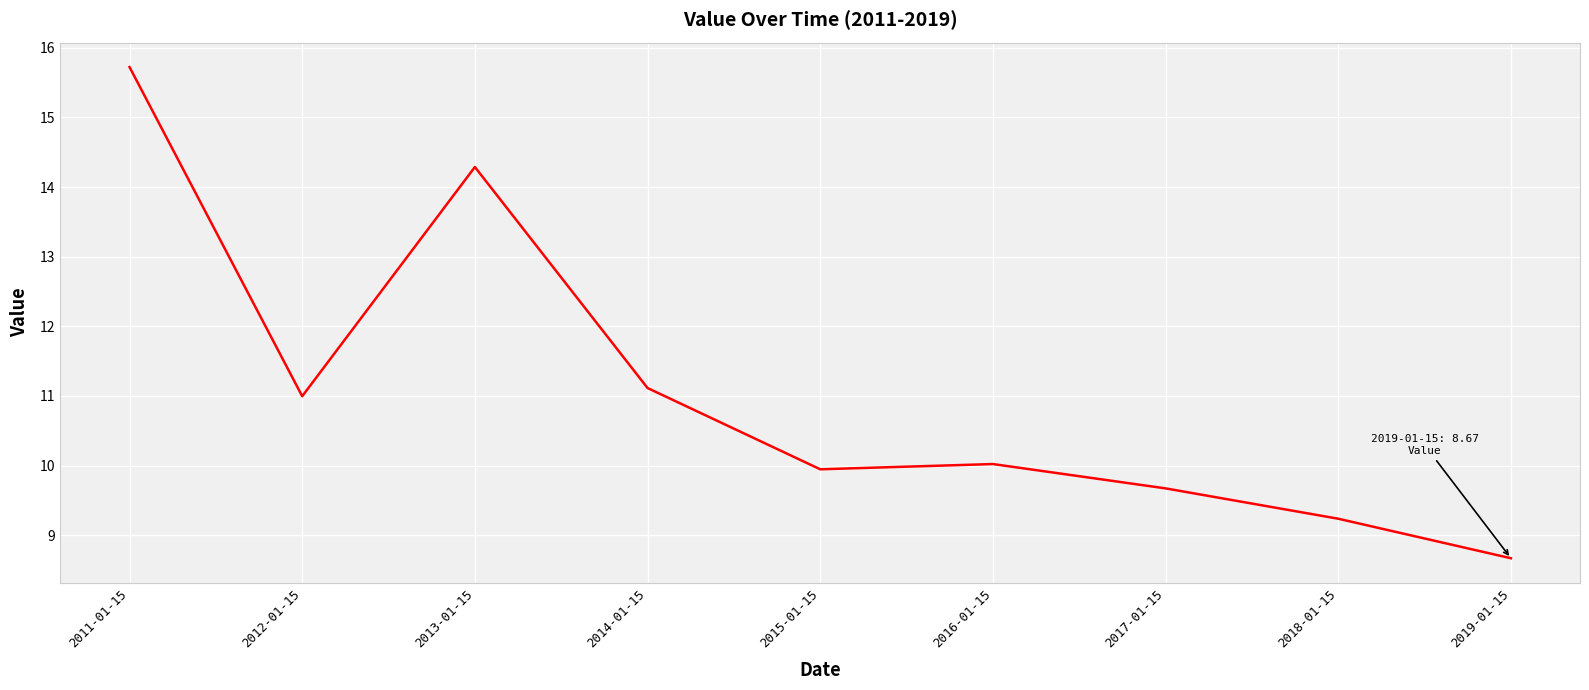

What is the difference between the maximum and minimum values?

7.1